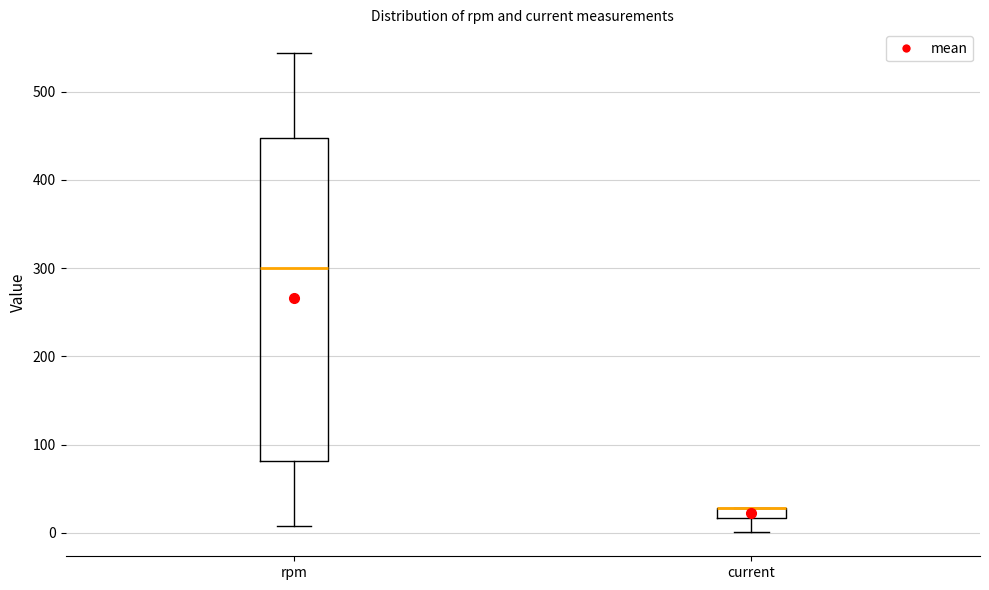

Where does the median line of the box for rpm sit on the y-axis? The values are not printed on the chart, so give them approximately, as read against the axis.

300